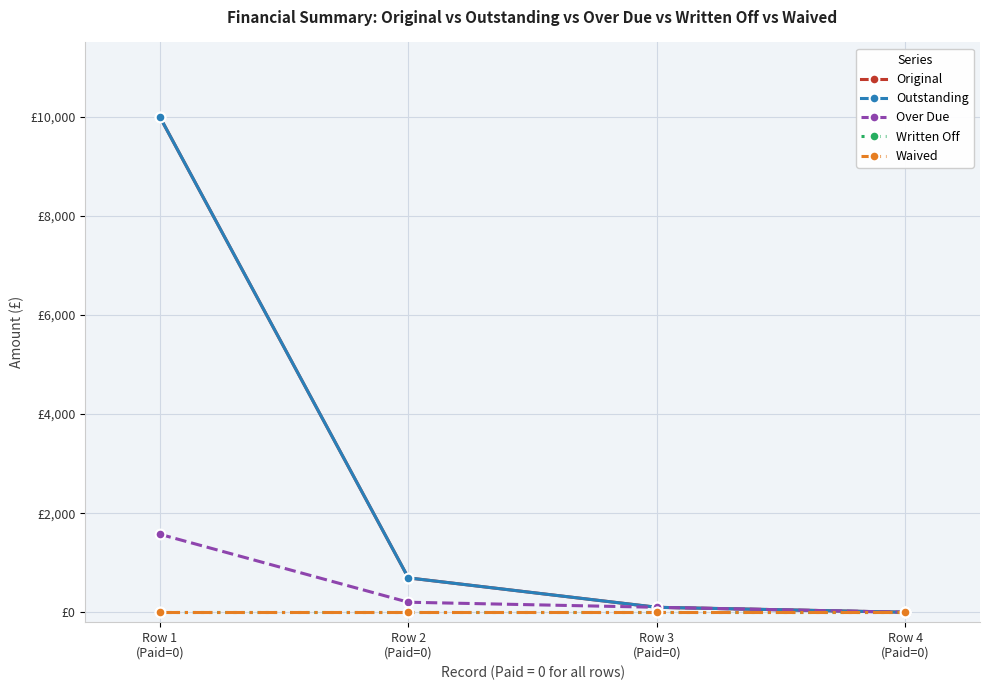

What position from the left is Row 3
(Paid=0)?

3